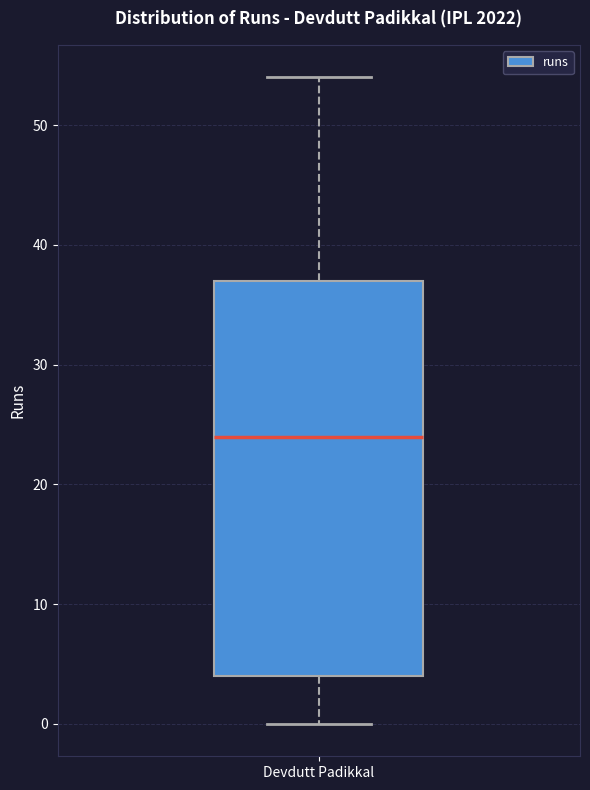

Where does the lower whisker of the box for Devdutt Padikkal end on the y-axis? The values are not printed on the chart, so give them approximately, as read against the axis.

0